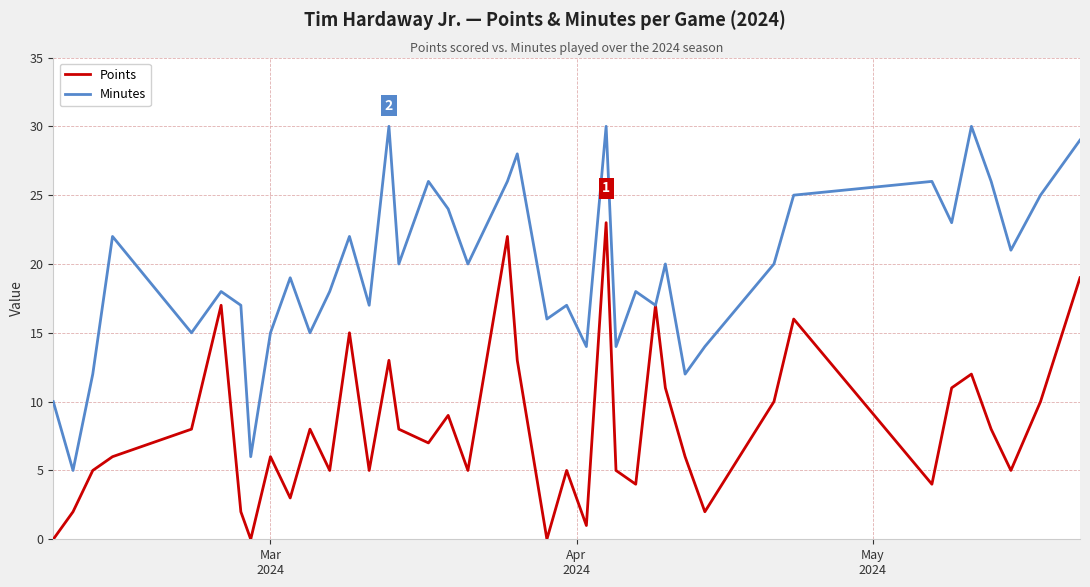

List the series in order of their peak value, highest first.

Minutes, Points